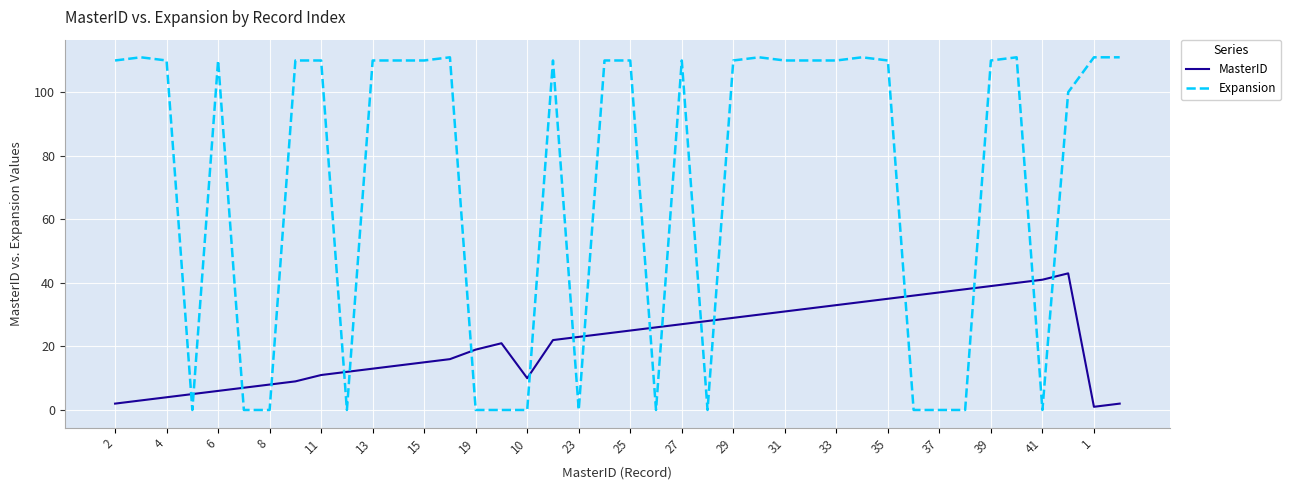

Which series has the widest spread of values?

Expansion